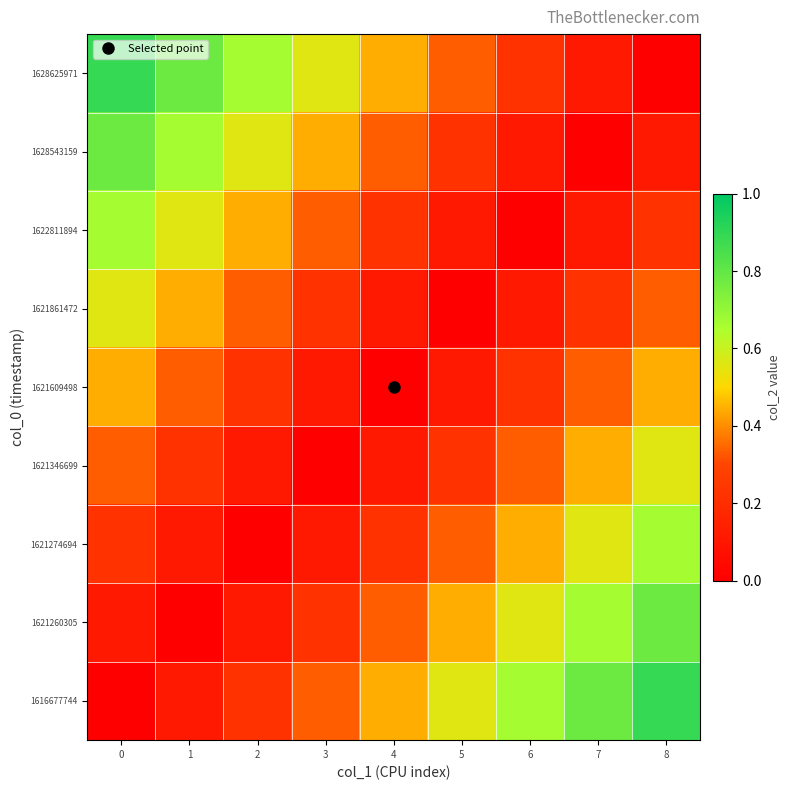

Between 4 and 2, which is larger?

4